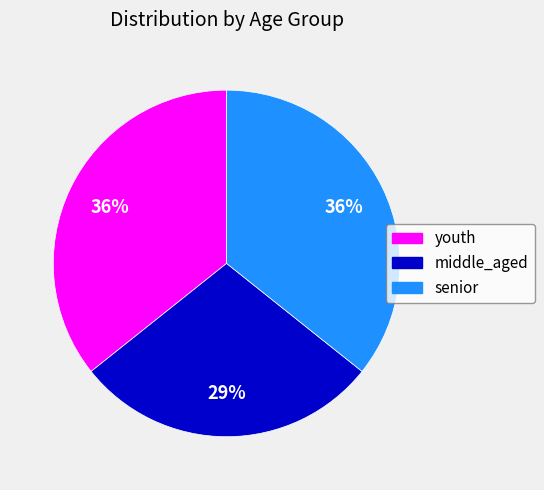

Is the sum of senior and youth greater than half?

Yes